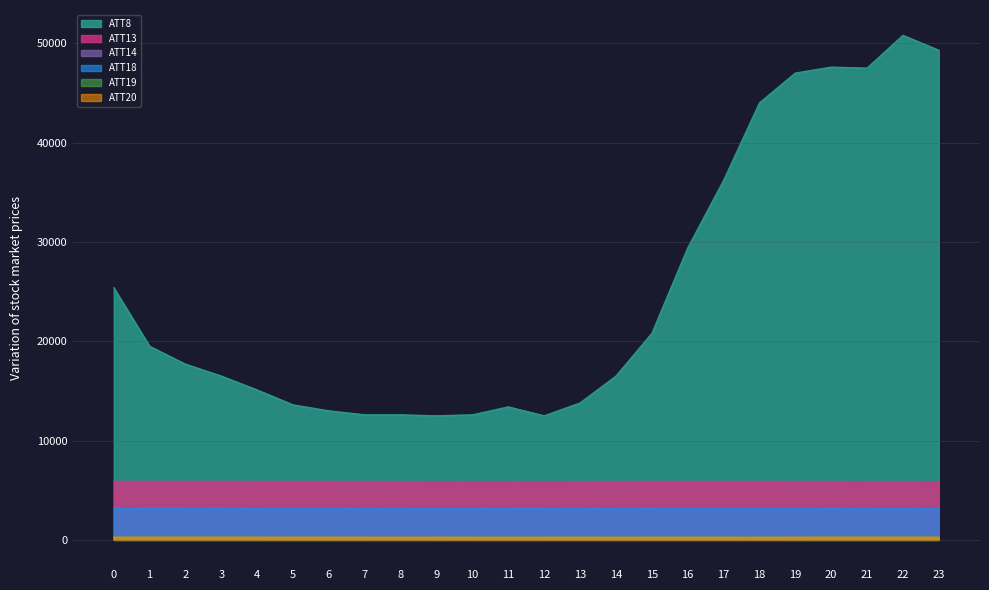

True or false: ATT19 and ATT20 cross at least once.

False